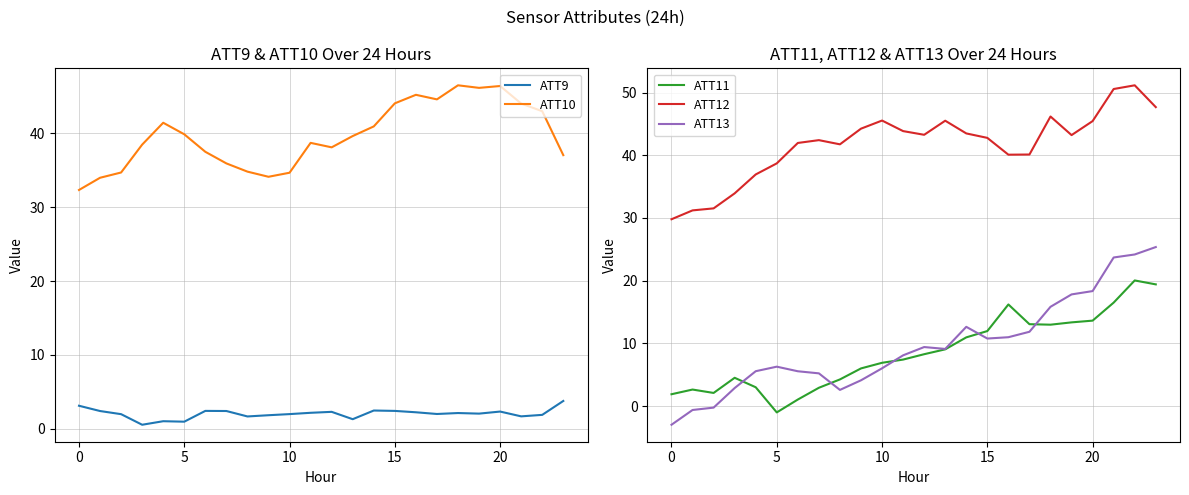

True or false: ATT13 has a value of 7.6 at 19.

False